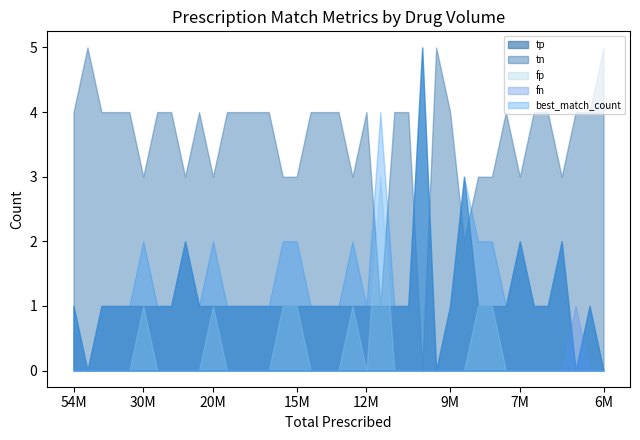

Reading left to right, list all the values displayed in this chart.

tp: 1	0	1	1	1	1	1	1	2	1	1	1	1	1	1	1	1	1	1	1	1	1	1	1	1	5	0	1	3	1	1	1	2	1	1	2	0	1	0
tn: 4	5	4	4	4	3	4	4	3	4	3	4	4	4	4	3	3	4	4	4	3	4	1	4	4	0	5	4	2	3	3	4	3	4	4	3	4	4	5
fp: 0	0	0	0	0	1	0	0	0	0	1	0	0	0	0	1	1	0	0	0	1	0	3	0	0	0	0	0	0	1	1	0	0	0	0	0	0	0	0
fn: 0	0	0	0	0	0	0	0	0	0	0	0	0	0	0	0	0	0	0	0	0	0	0	0	0	0	0	0	0	0	0	0	0	0	0	0	1	0	0
best_match_count: 1	0	1	1	1	2	1	1	2	1	2	1	1	1	1	2	2	1	1	1	2	1	4	1	1	5	0	1	3	2	2	1	2	1	1	2	0	1	0